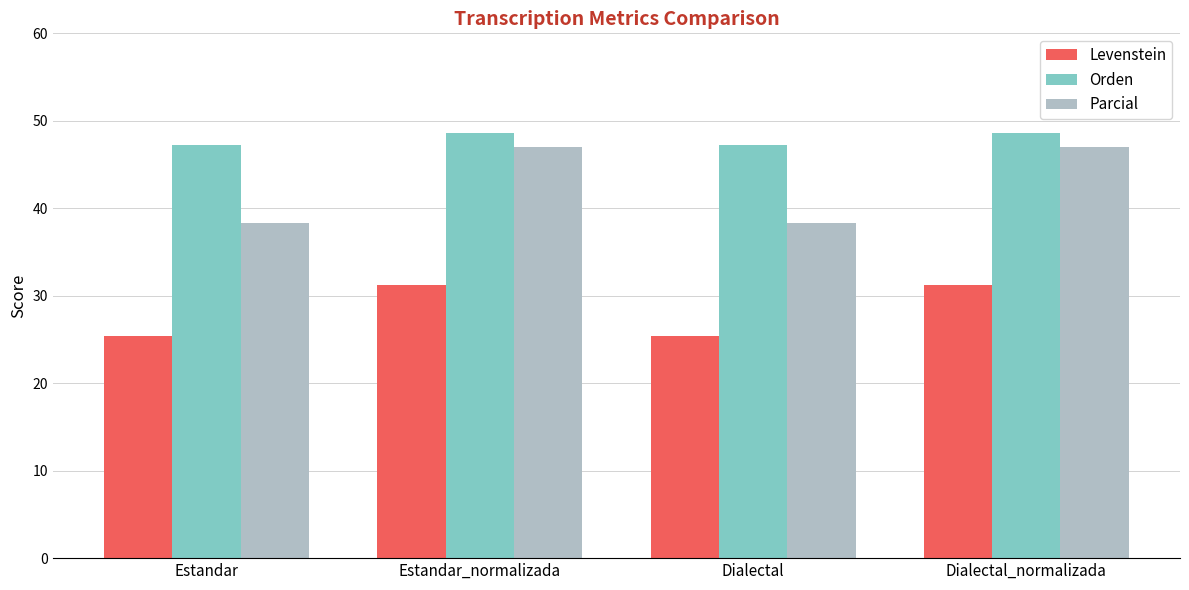

What is the difference between the maximum and second lowest values in the Orden series?

1.3